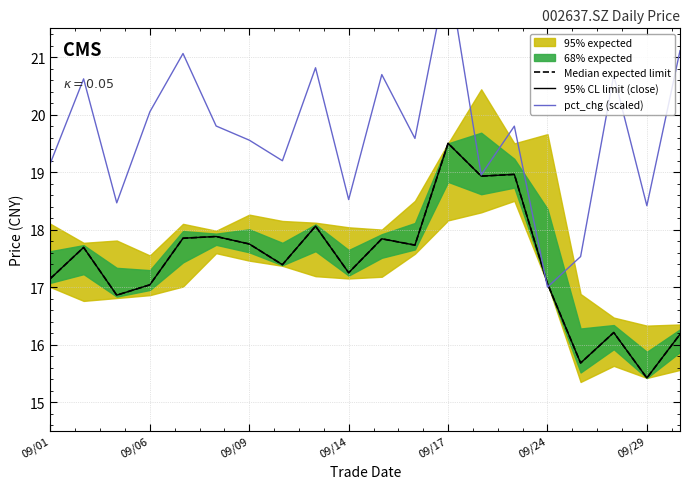

What is the value of the pct_chg (scaled) point at the 3rd from the left?

18.5